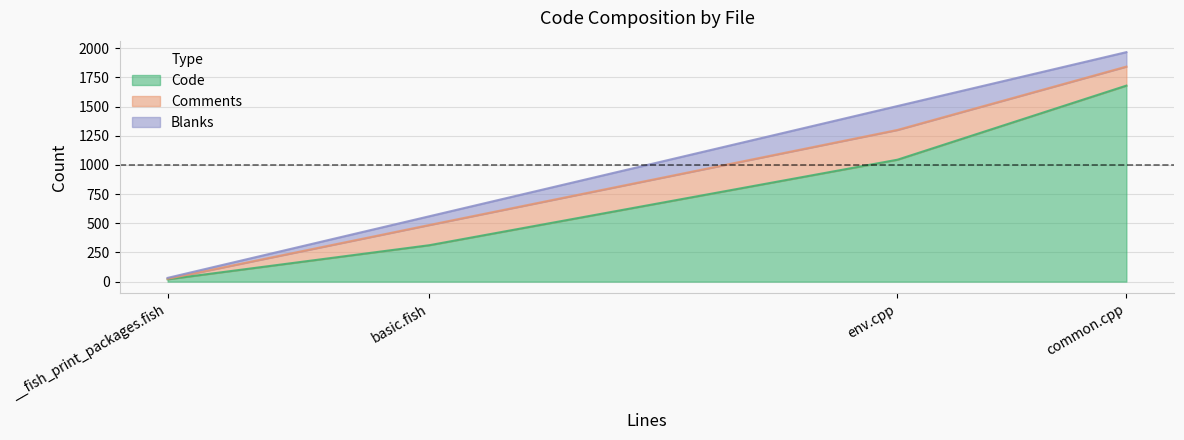

True or false: Code has a value of 522 at env.cpp.

False